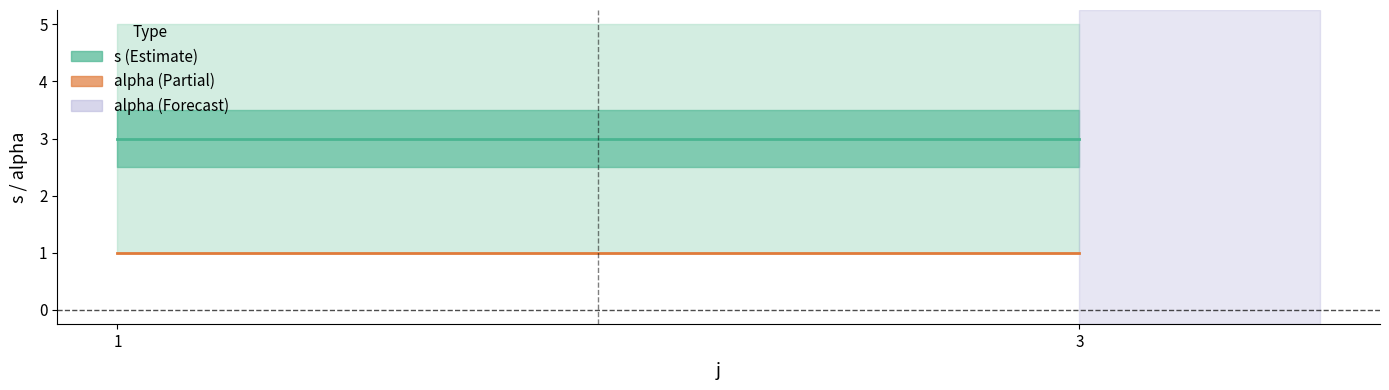

What is the highest value of the alpha series?

1